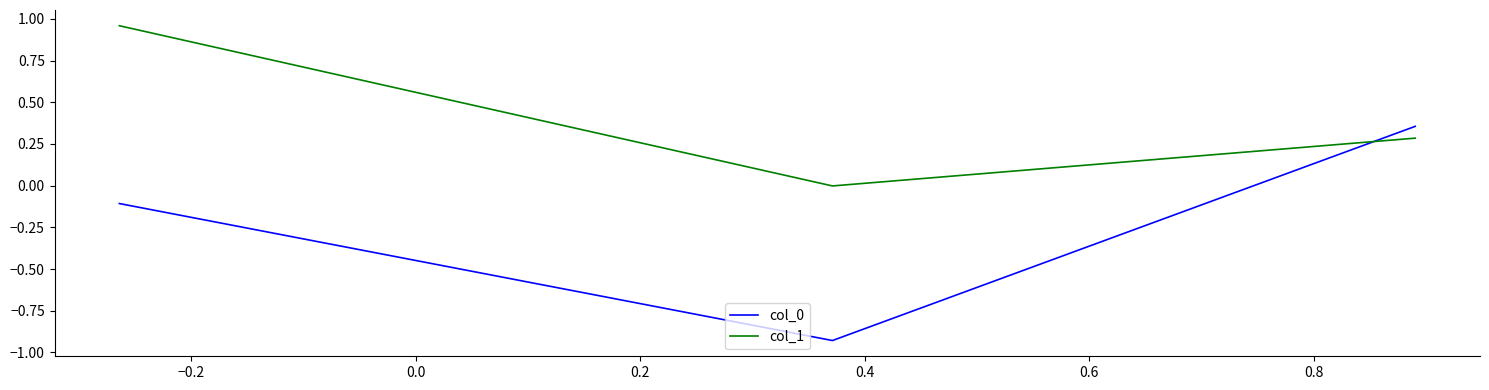

What is the difference between the second highest and minimum values in the col_0 series?

0.8